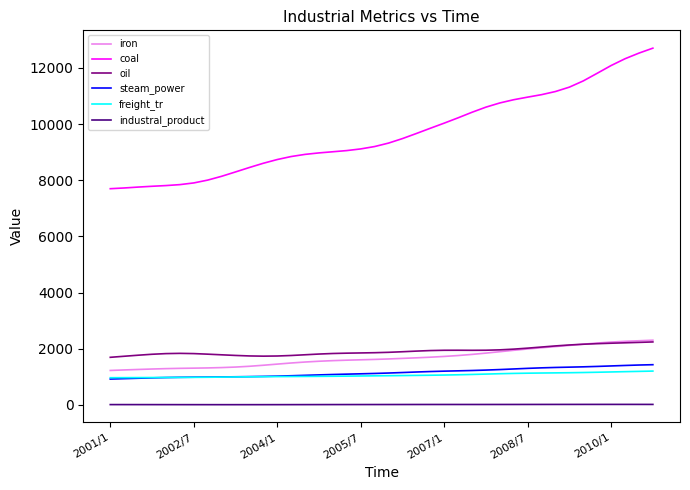

True or false: steam_power and iron intersect in this chart.

False